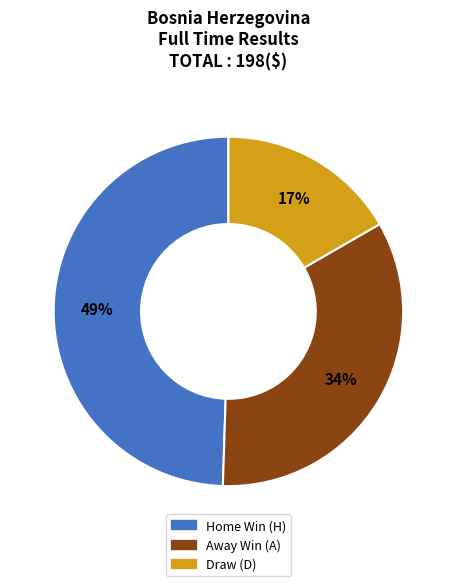

Is there a majority slice in this chart?

No